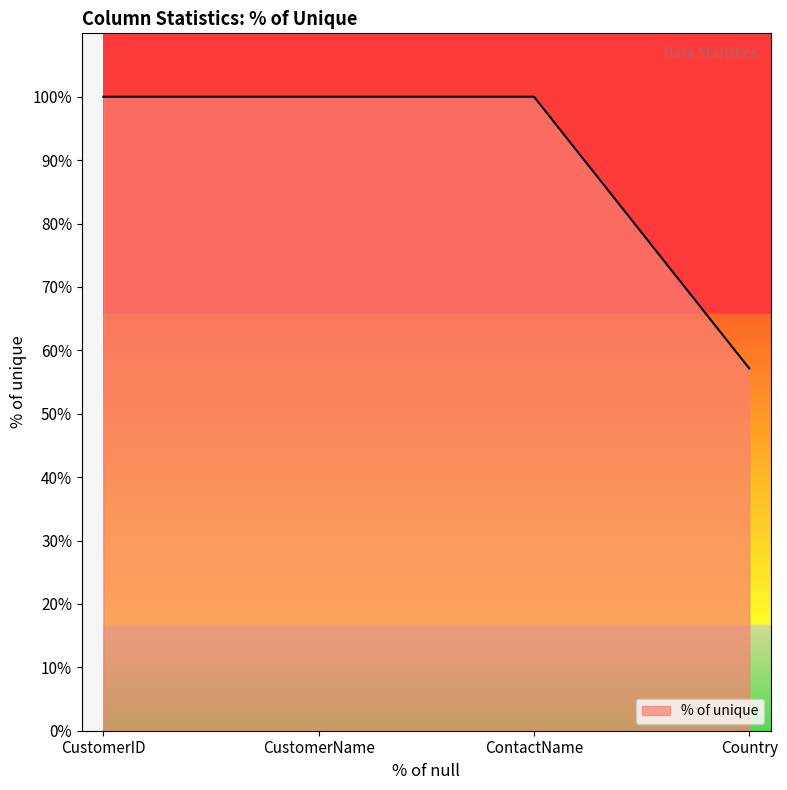

Which has a higher value, CustomerID or Country?

CustomerID